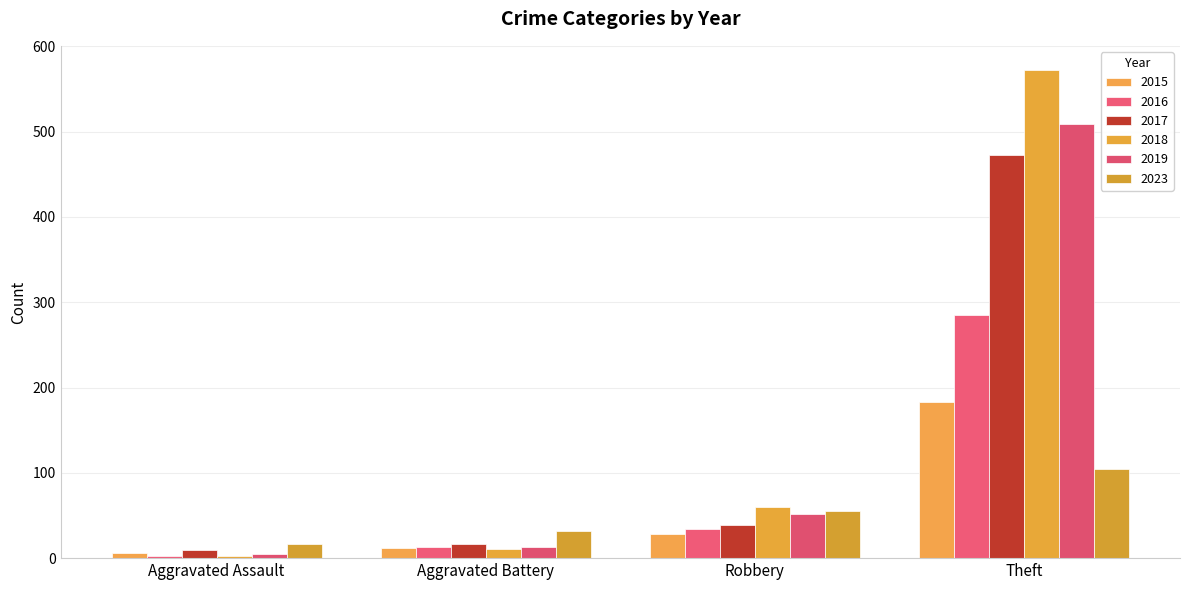

At which label is 2018 closest to 287?

Robbery